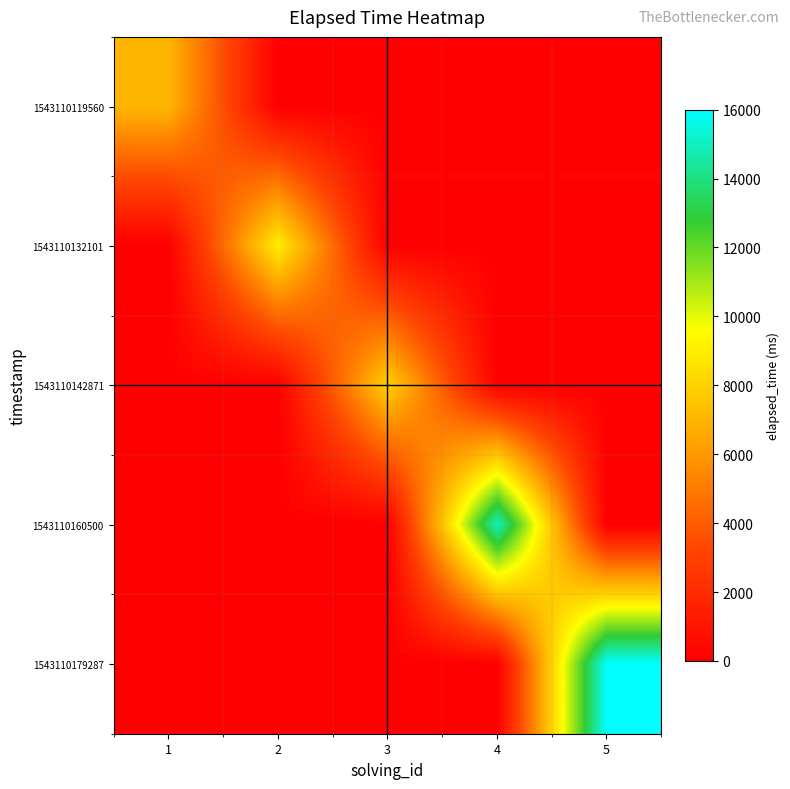

How many series are shown in this chart?

5